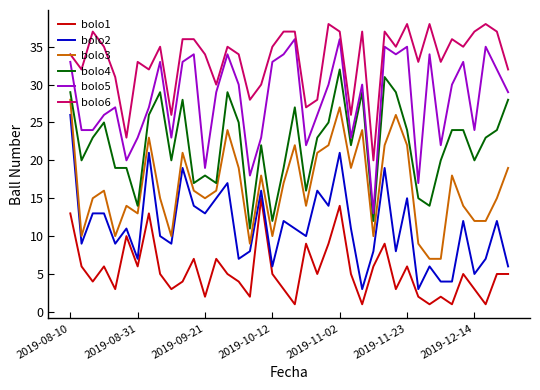

List the series in order of their peak value, highest first.

bolo6, bolo5, bolo4, bolo3, bolo2, bolo1